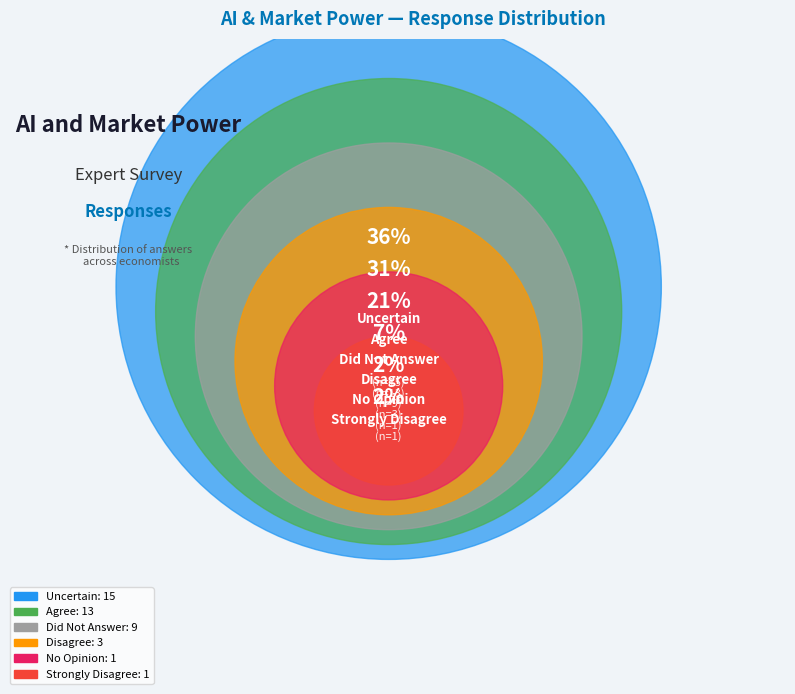

Which slice is the smallest?

No Opinion